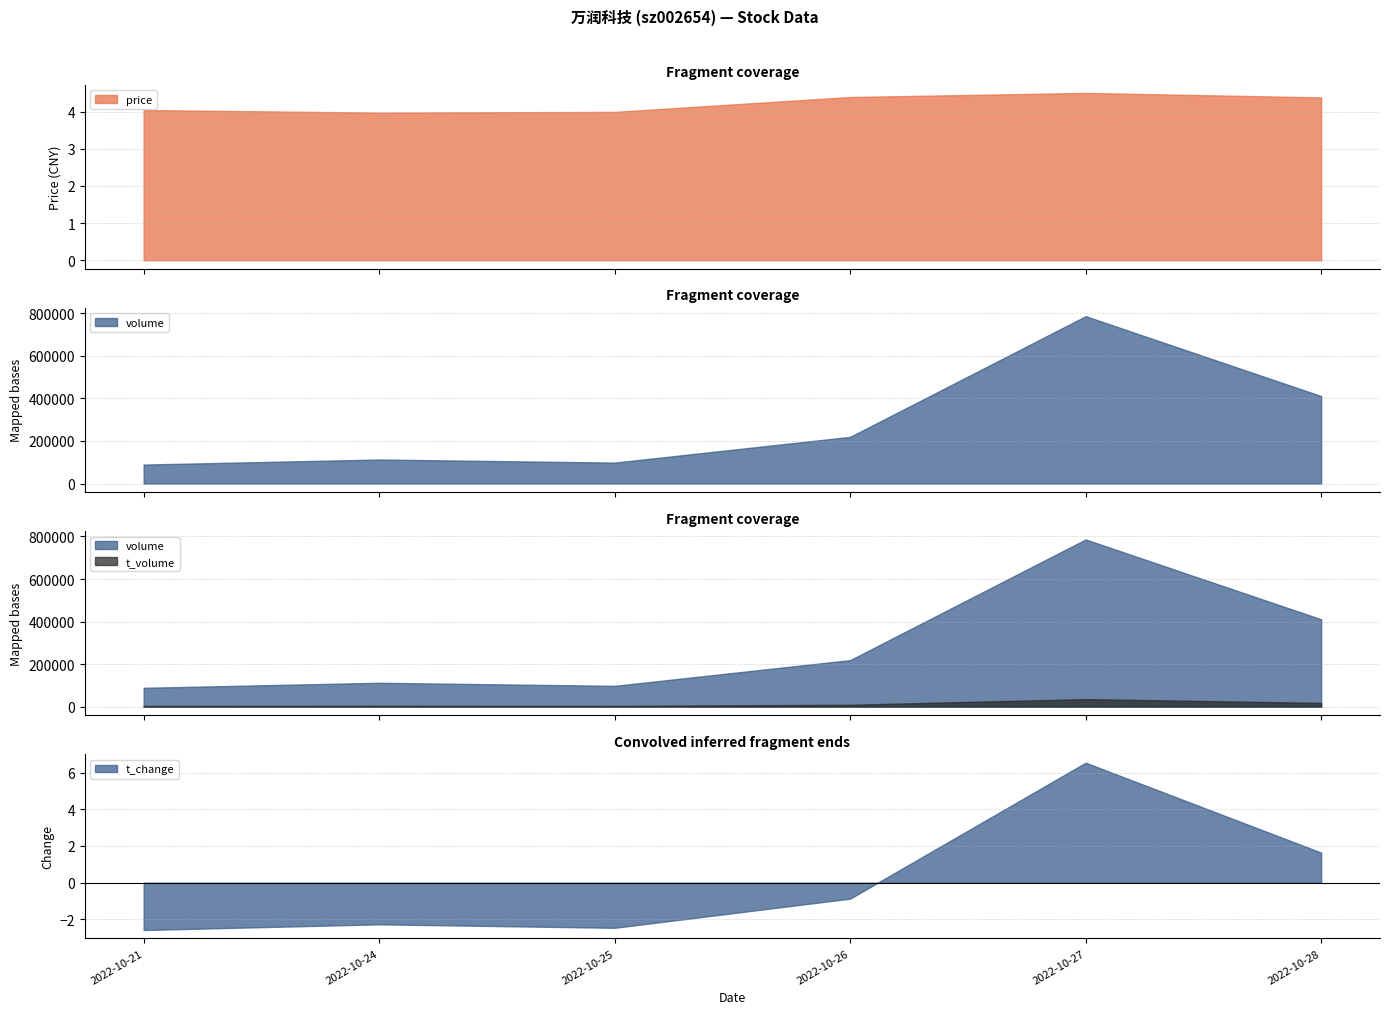

At which label is volume closest to 437490?

2022-10-28